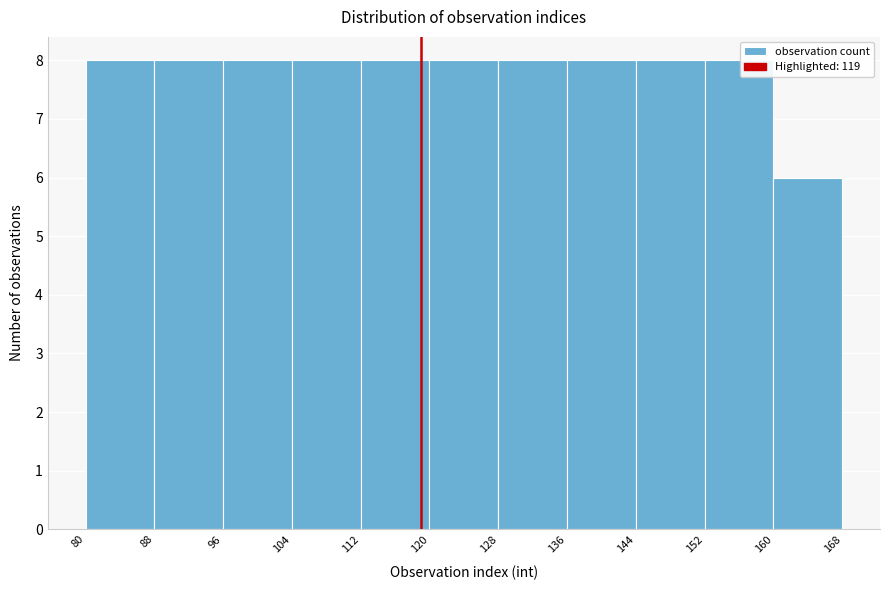

Reading left to right, list every bar in this chart as the range it spans on the x-axis followed by its height. The values are not printed on the chart, so give them approximately, as read against the axis.

80 to 88: 8
88 to 96: 8
96 to 104: 8
104 to 112: 8
112 to 120: 8
120 to 128: 8
128 to 136: 8
136 to 144: 8
144 to 152: 8
152 to 160: 8
160 to 168: 6